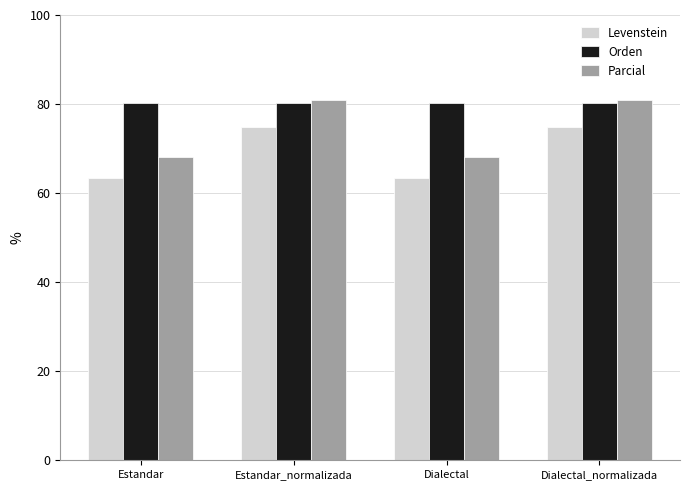

True or false: Parcial has a value of 80.9 at Dialectal_normalizada.

True